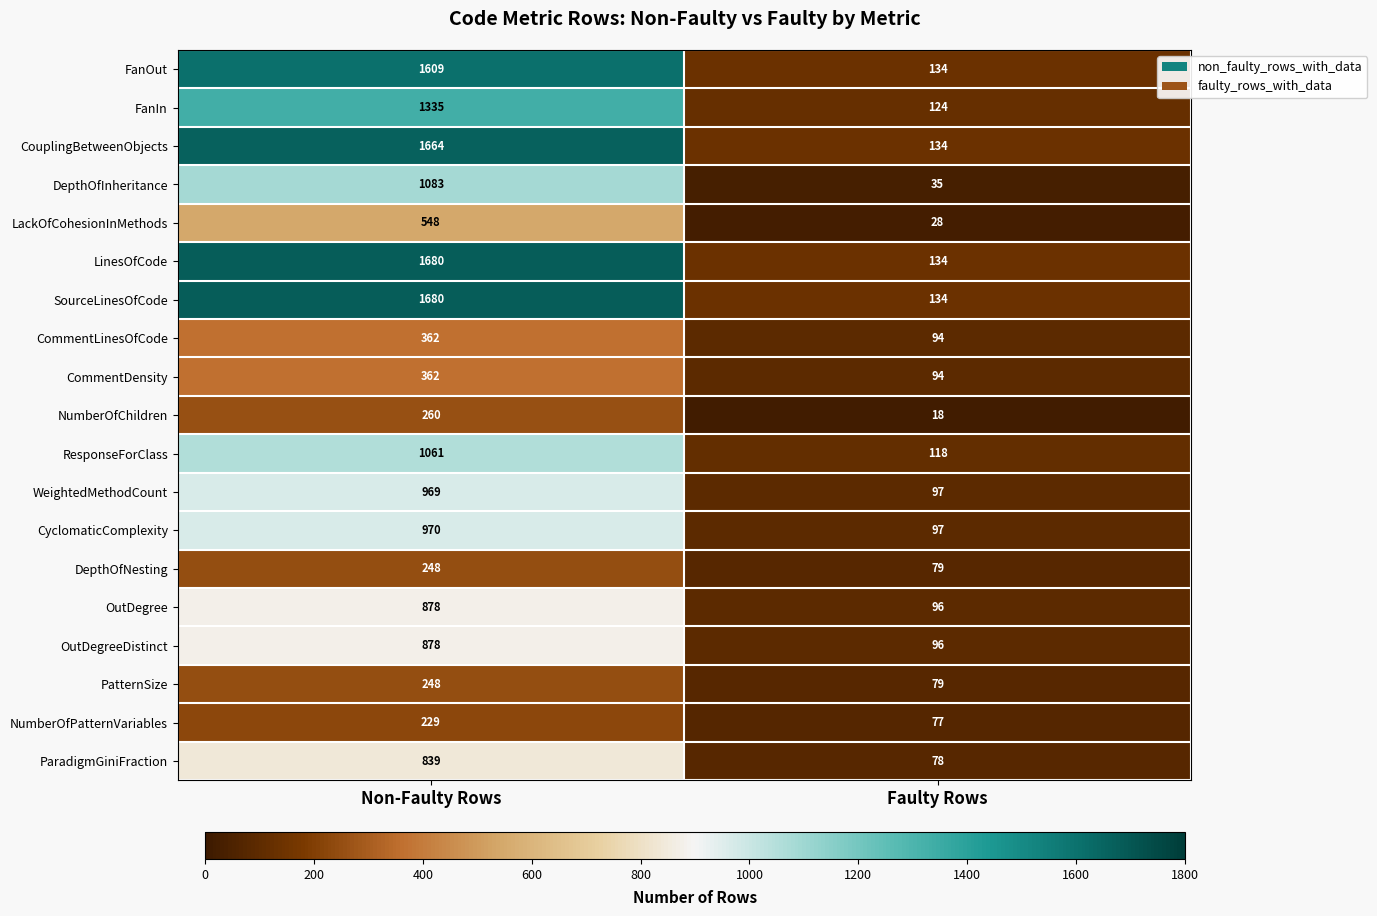

What is the difference between the highest and lowest values at Faulty Rows?

116